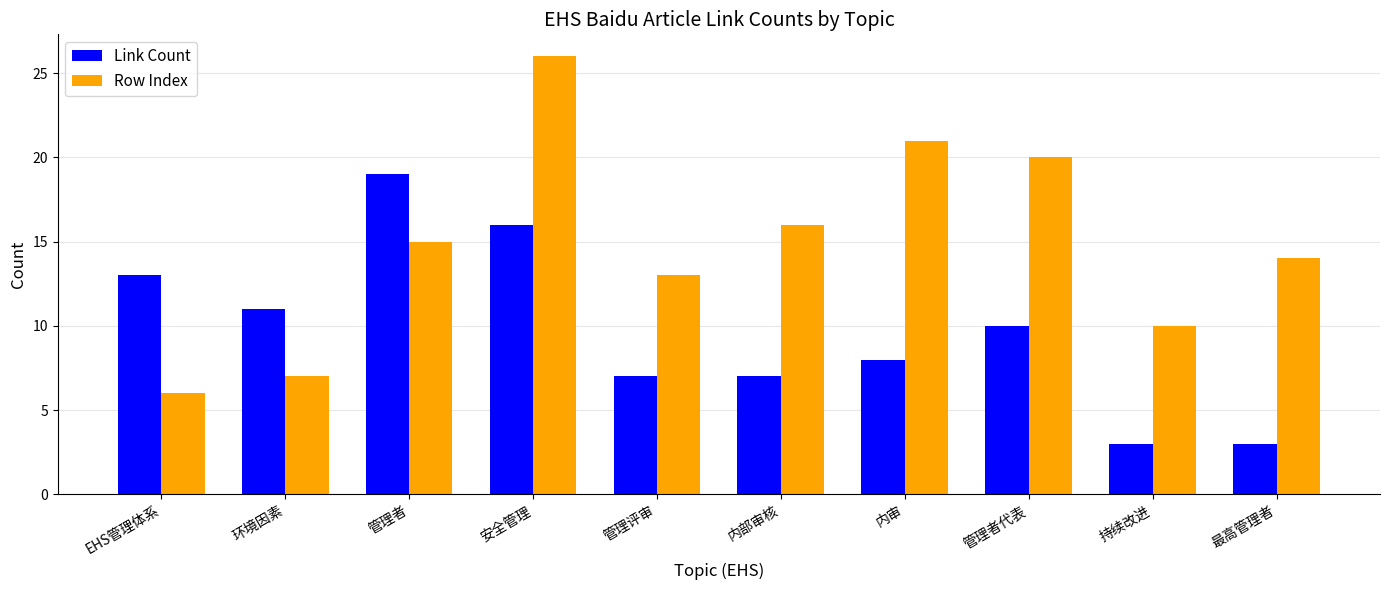

What is the value of the Link Count bar at the 4th from the left?

16